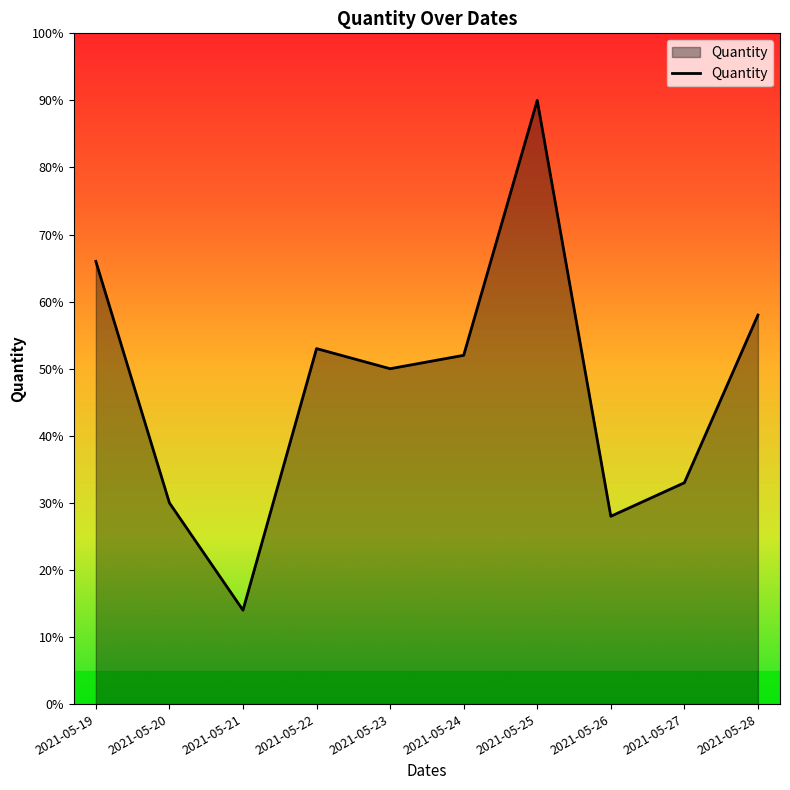

How many interior local peaks (higher than both neighbors) does the data have?

2